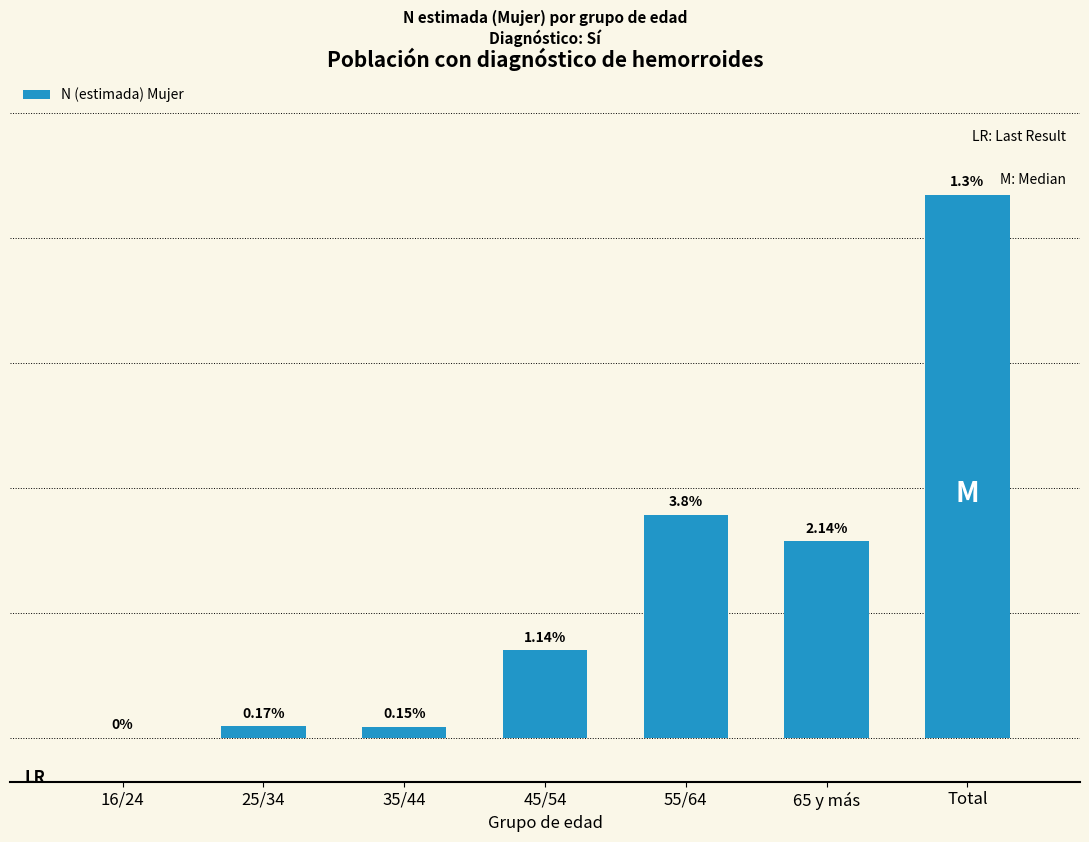

Are the bars horizontal?

No